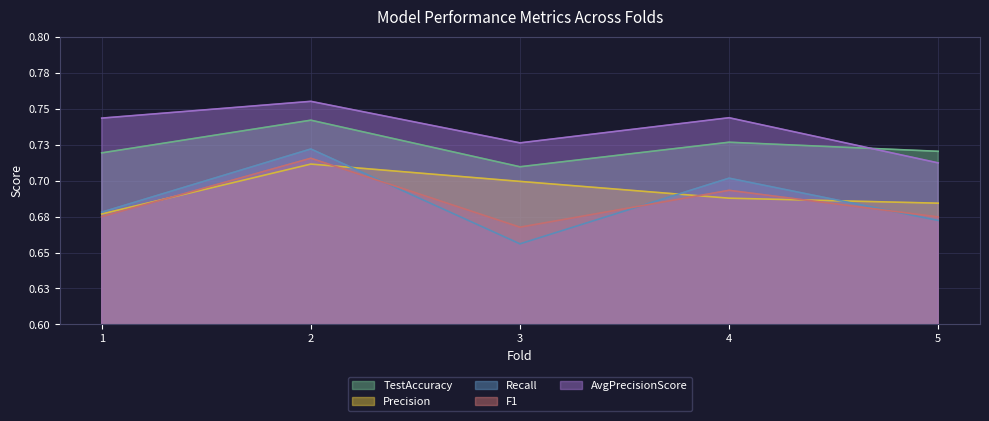

Reading left to right, list all the values displayed in this chart.

TestAccuracy: 1=0.7	2=0.7	3=0.7	4=0.7	5=0.7
Precision: 1=0.7	2=0.7	3=0.7	4=0.7	5=0.7
Recall: 1=0.7	2=0.7	3=0.7	4=0.7	5=0.7
F1: 1=0.7	2=0.7	3=0.7	4=0.7	5=0.7
AvgPrecisionScore: 1=0.7	2=0.8	3=0.7	4=0.7	5=0.7